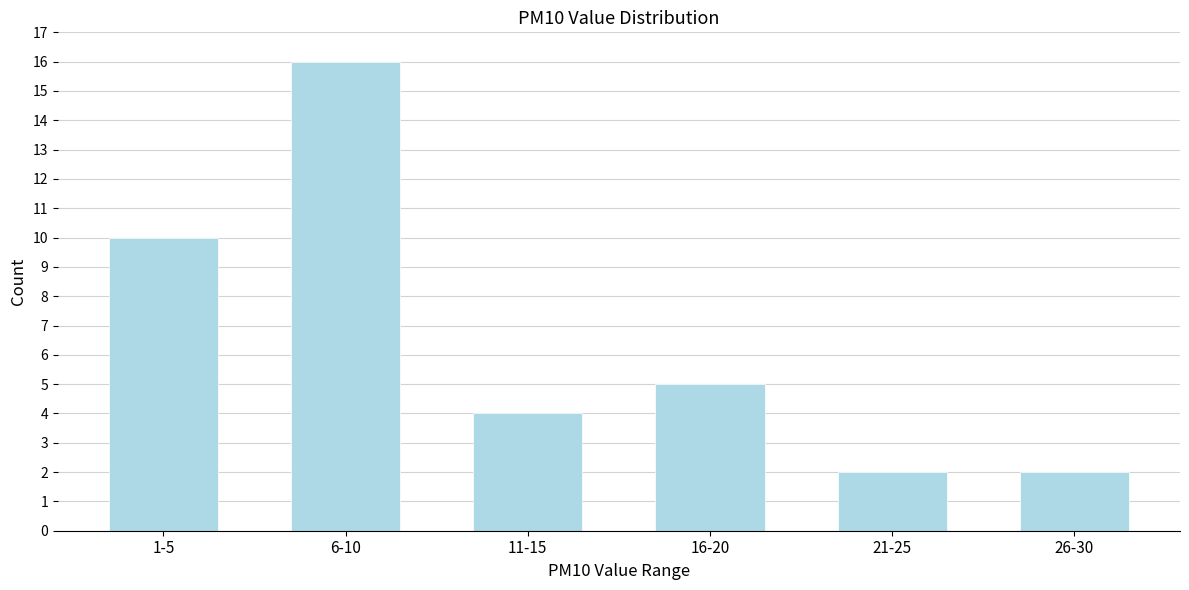

Reading right to left, transcribe all the data shown in this chart.

26-30=2	21-25=2	16-20=5	11-15=4	6-10=16	1-5=10